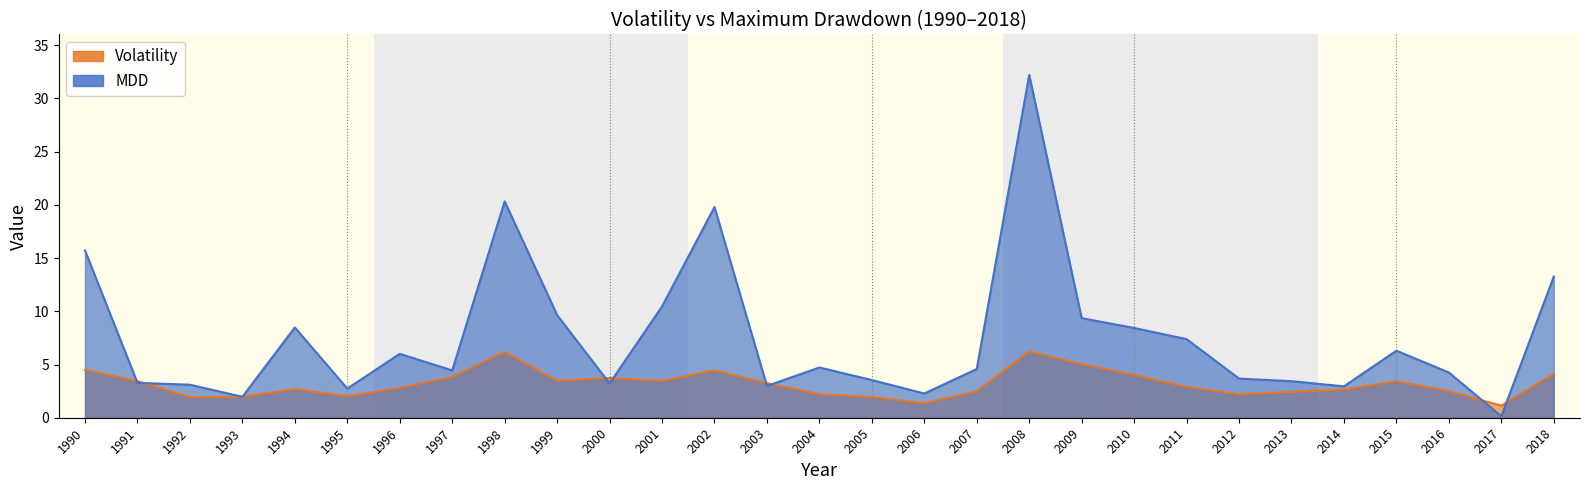

Count the number of categories in the chart.

29